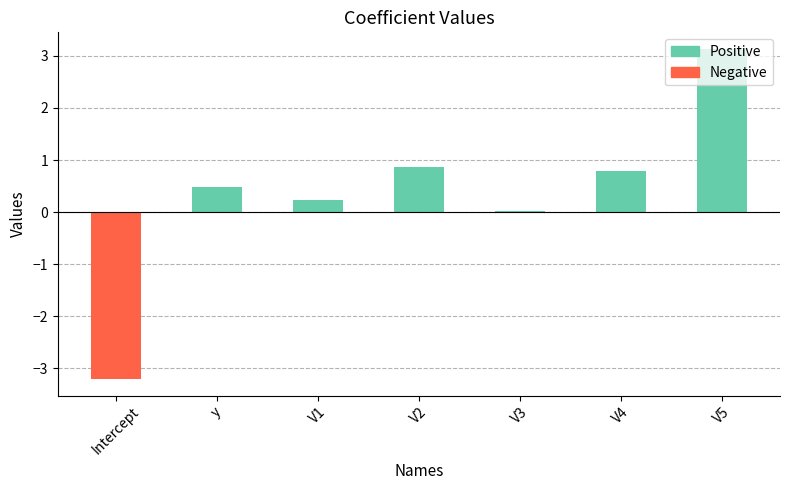

True or false: the data shows 4.8 at V5.

False